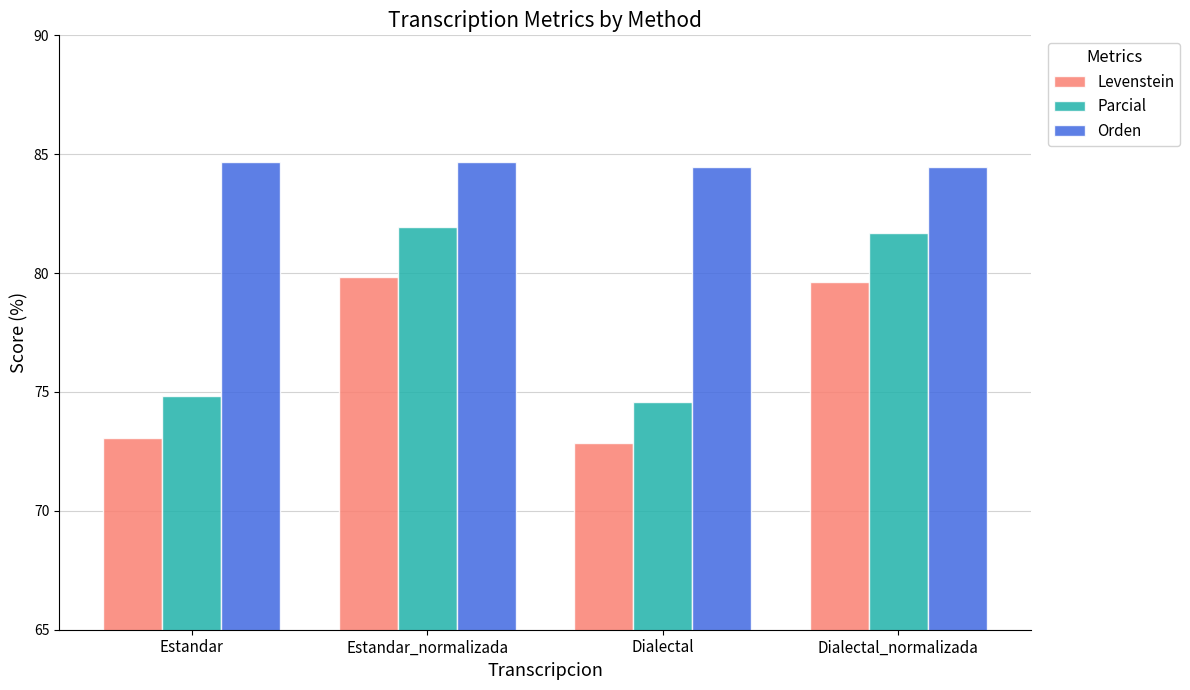

At which category is the sum across all series the highest?

Estandar_normalizada